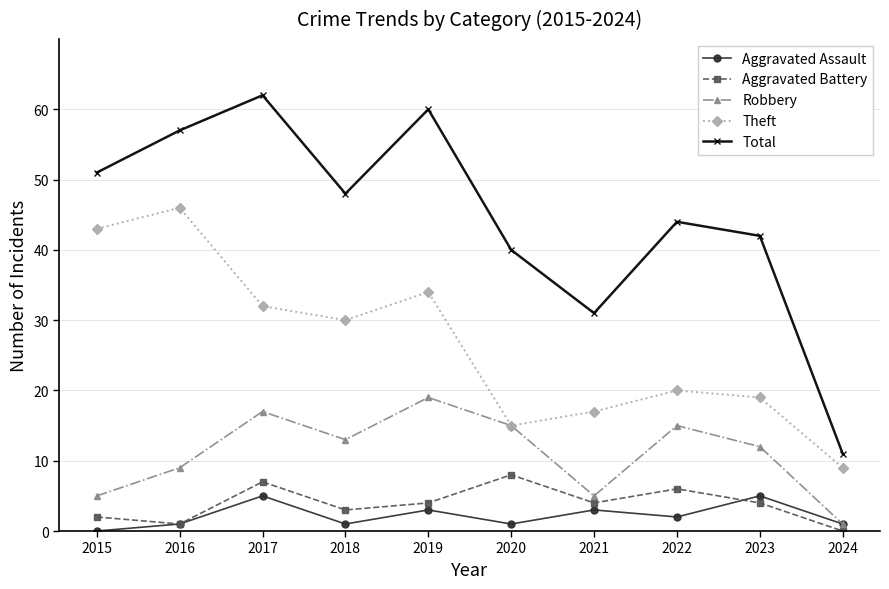

Reading right to left, extract all data points from this chart.

Aggravated Assault: 1	5	2	3	1	3	1	5	1	0
Aggravated Battery: 0	4	6	4	8	4	3	7	1	2
Robbery: 1	12	15	5	15	19	13	17	9	5
Theft: 9	19	20	17	15	34	30	32	46	43
Total: 11	42	44	31	40	60	48	62	57	51